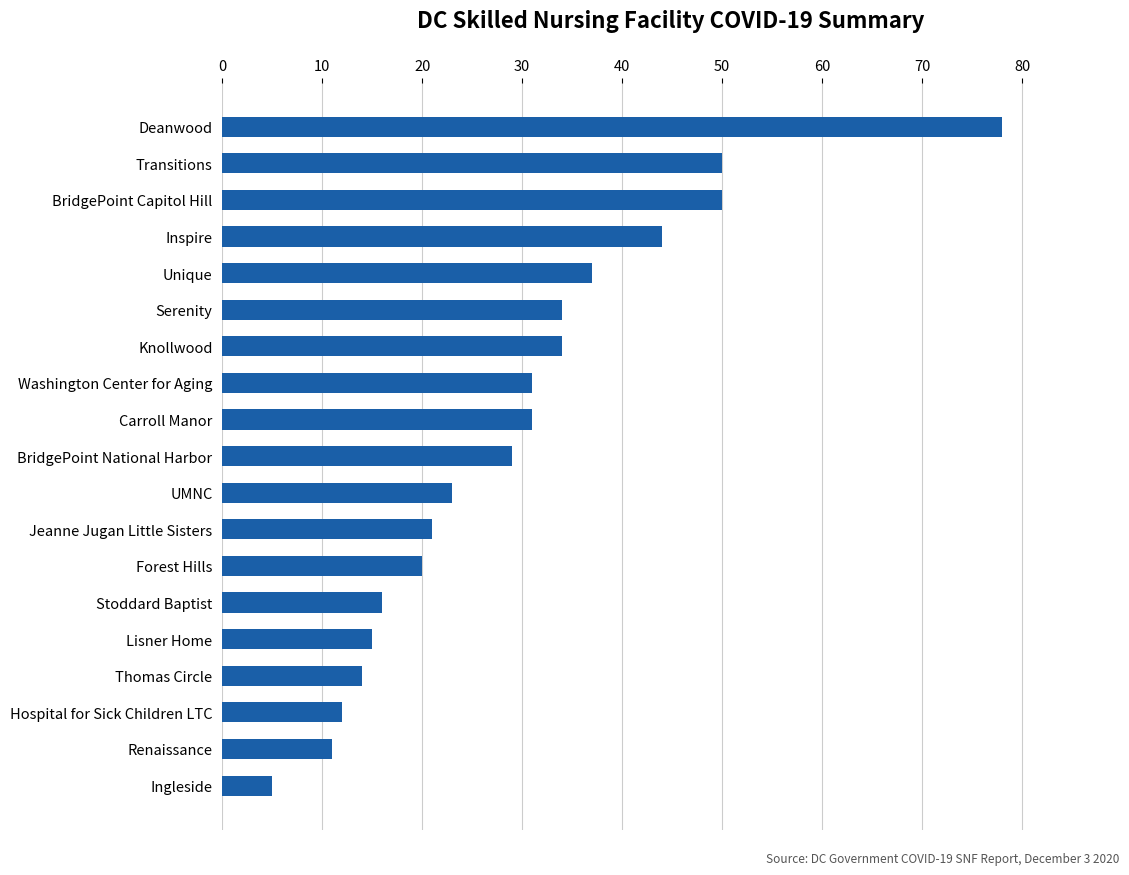

Reading top to bottom, what are all the values shown in this chart?

Deanwood=78	Transitions=50	BridgePoint Capitol Hill=50	Inspire=44	Unique=37	Serenity=34	Knollwood=34	Washington Center for Aging=31	Carroll Manor=31	BridgePoint National Harbor=29	UMNC=23	Jeanne Jugan Little Sisters=21	Forest Hills=20	Stoddard Baptist=16	Lisner Home=15	Thomas Circle=14	Hospital for Sick Children LTC=12	Renaissance=11	Ingleside=5